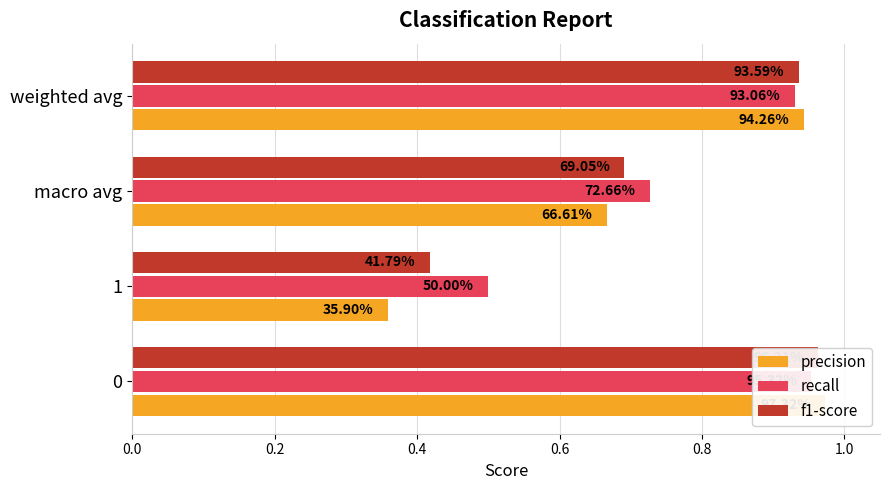

Reading left to right, extract all data points from this chart.

precision: 0.0=1.0	0.2=0.4	0.4=0.7	0.6=0.9
recall: 0.0=1.0	0.2=0.5	0.4=0.7	0.6=0.9
f1-score: 0.0=1.0	0.2=0.4	0.4=0.7	0.6=0.9